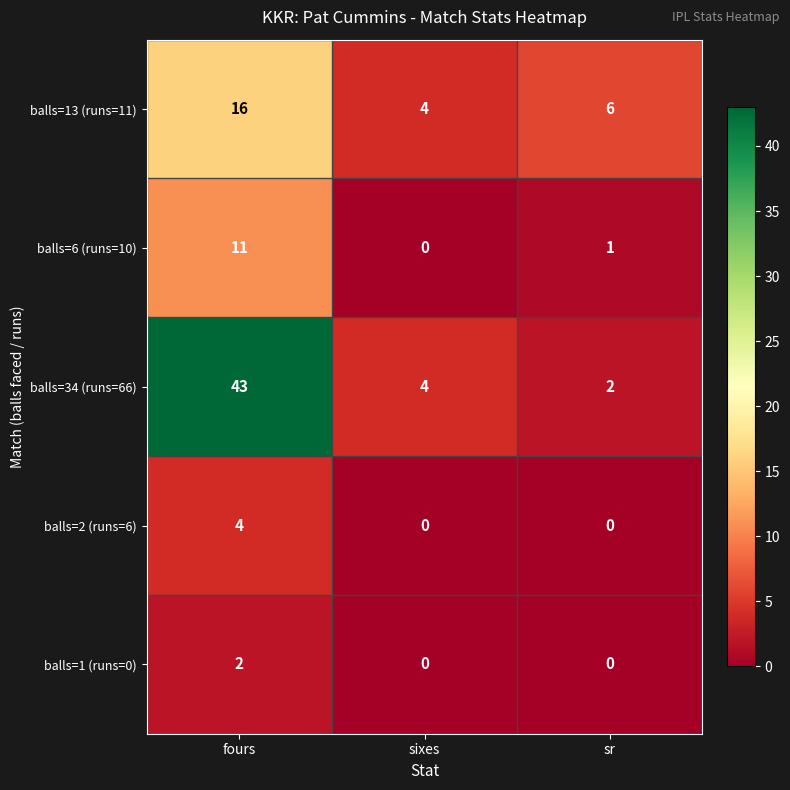

How many balls=2 (runs=6) values are between 0 and 4?

3